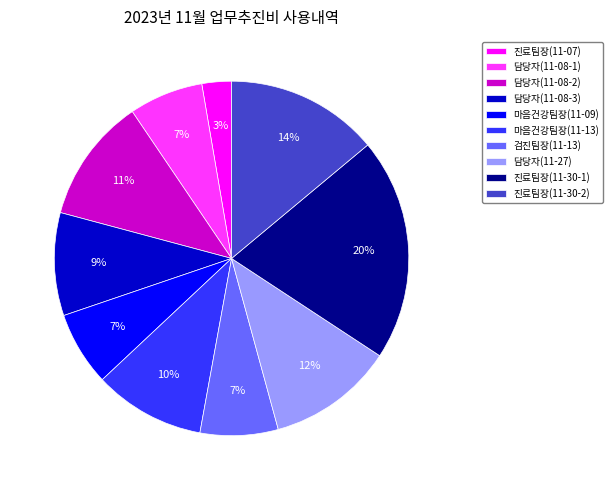

What is the largest slice in the pie chart?

진료팀장(11-30-1)